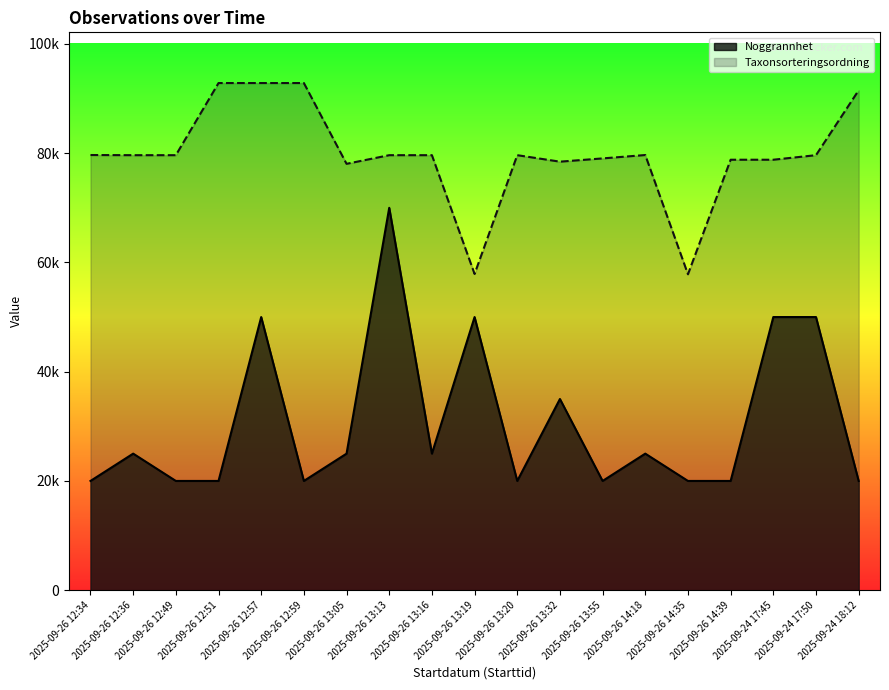

What is the approximate value of Noggrannhet at 2025-09-26 12:49, to the nearest 10?

20000